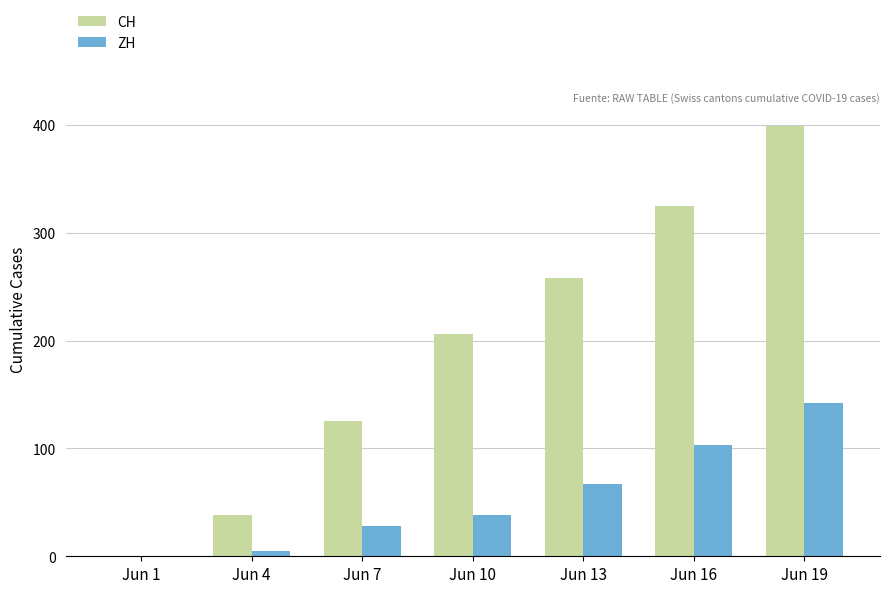

Reading left to right, list all the values displayed in this chart.

CH: 0	38	125	206	258	325	399
ZH: 0	5	28	38	67	103	142